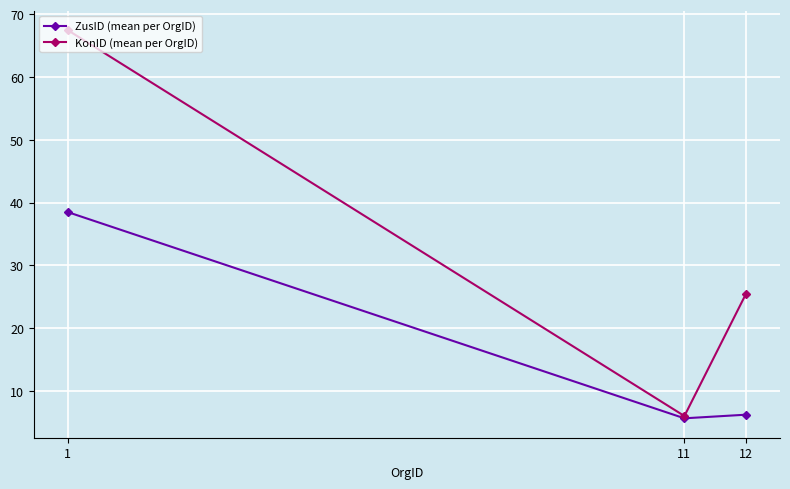

Which series has the widest spread of values?

KonID (mean per OrgID)